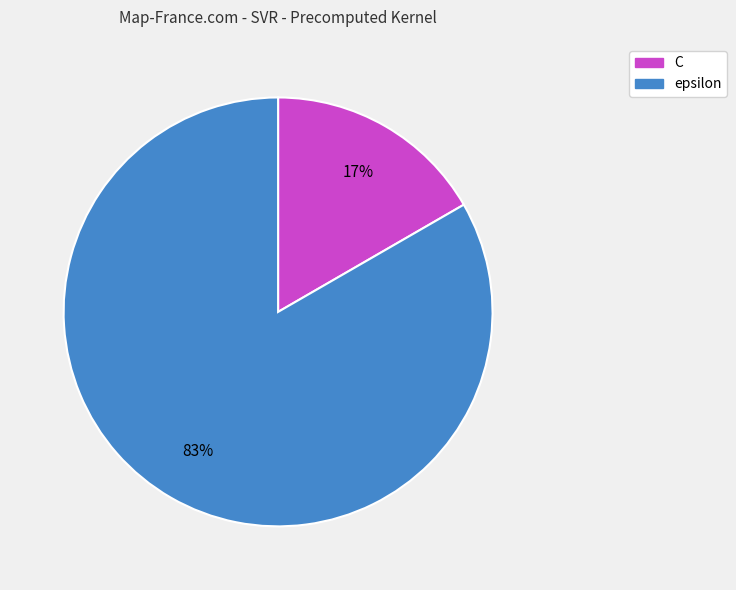

To the nearest percent, what is the combined percentage of C and epsilon?

100%